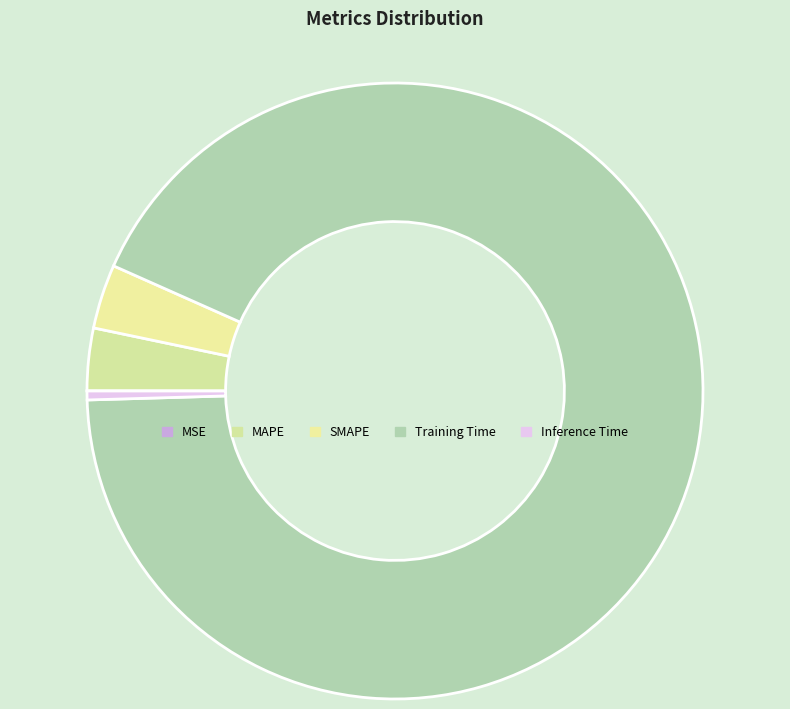

Which slice is the smallest?

MSE